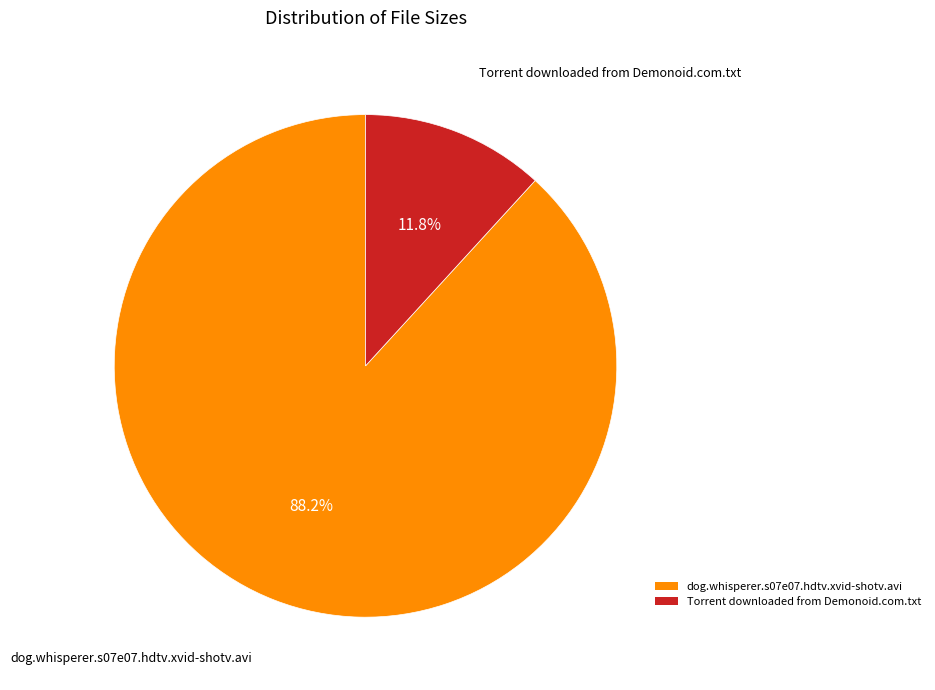

How many slices are in this pie chart?

2